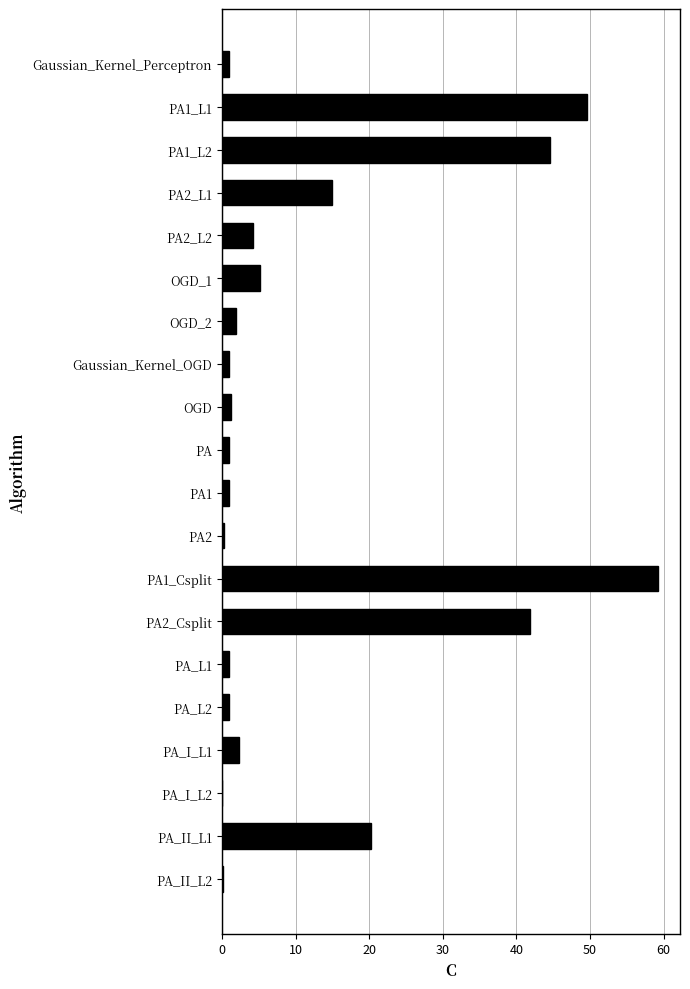

Where is the data nearest to the value 29?

PA_II_L1